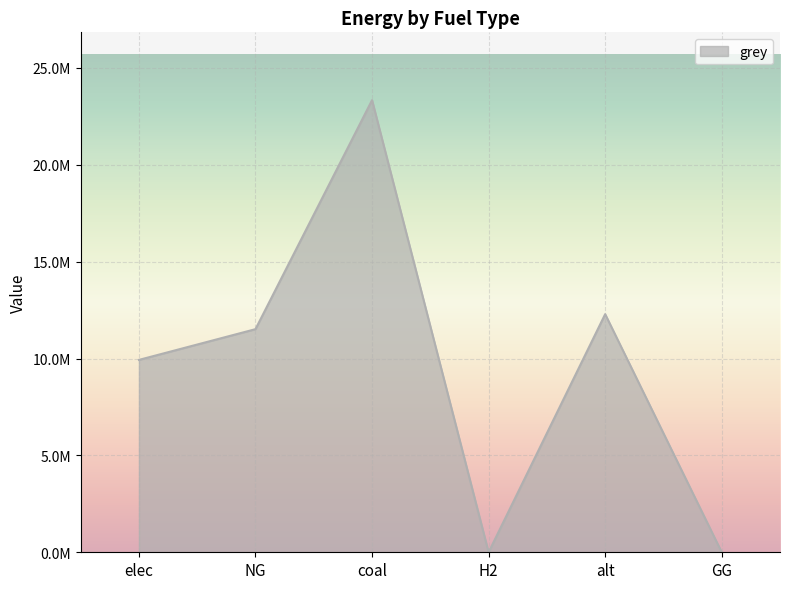

Does the chart display data point markers on the line(s)?

No